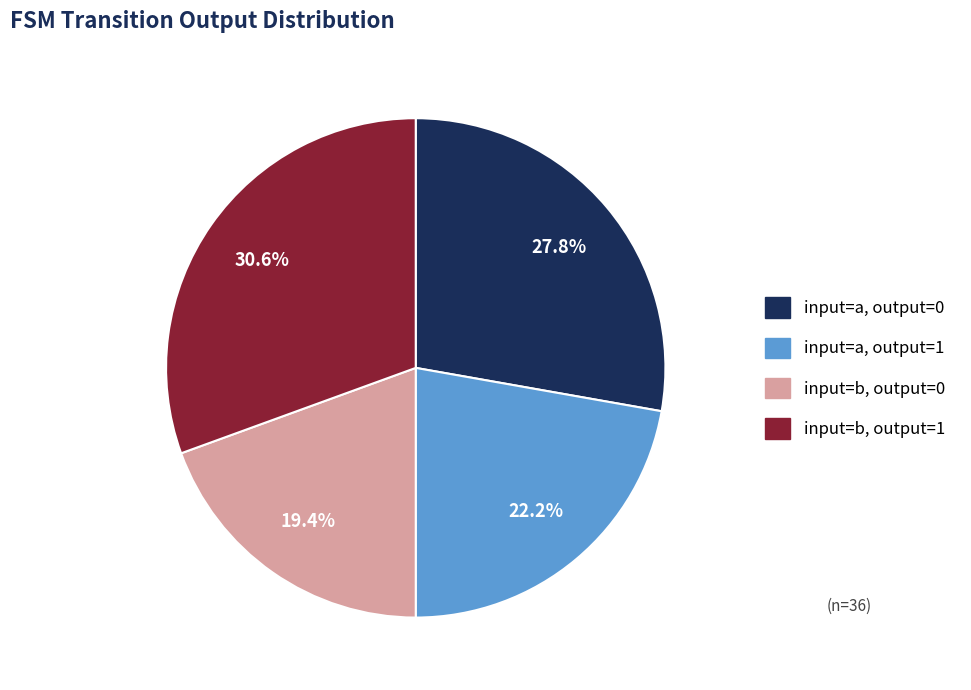

Is there any slice that represents more than half of the pie?

No